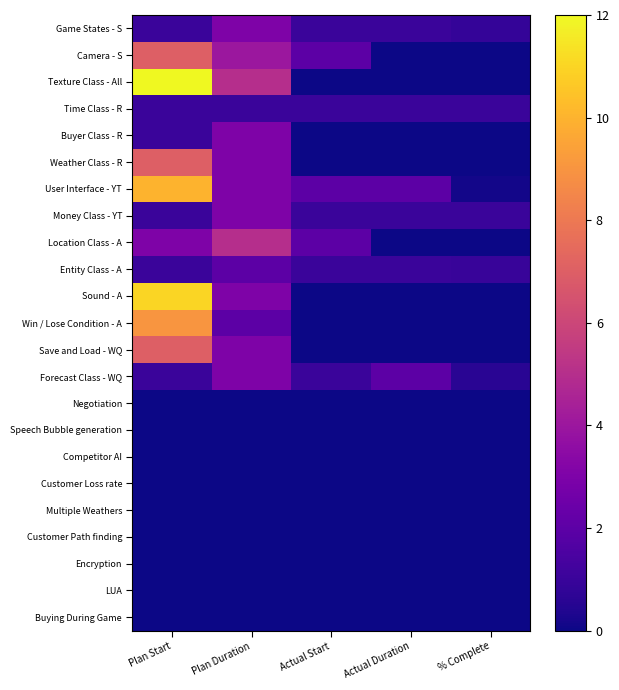

Between Actual Start and Plan Duration, which is larger?

Plan Duration